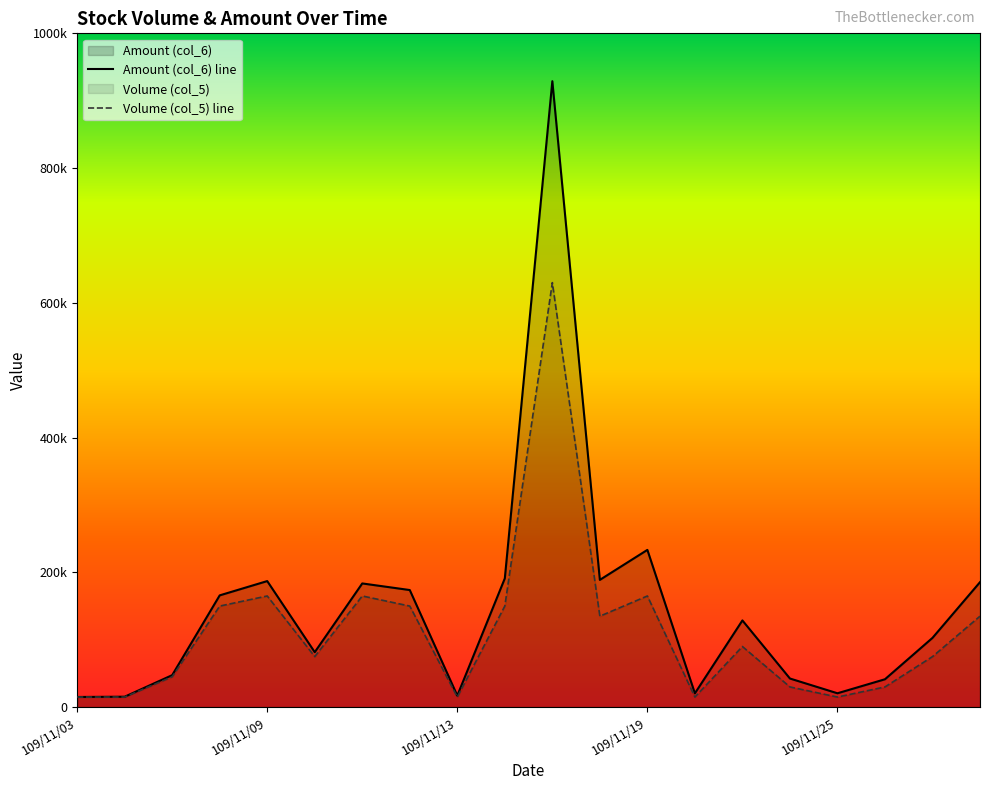

The Amount (col_6) series shows 15100 at 109/11/03. True or false?

True